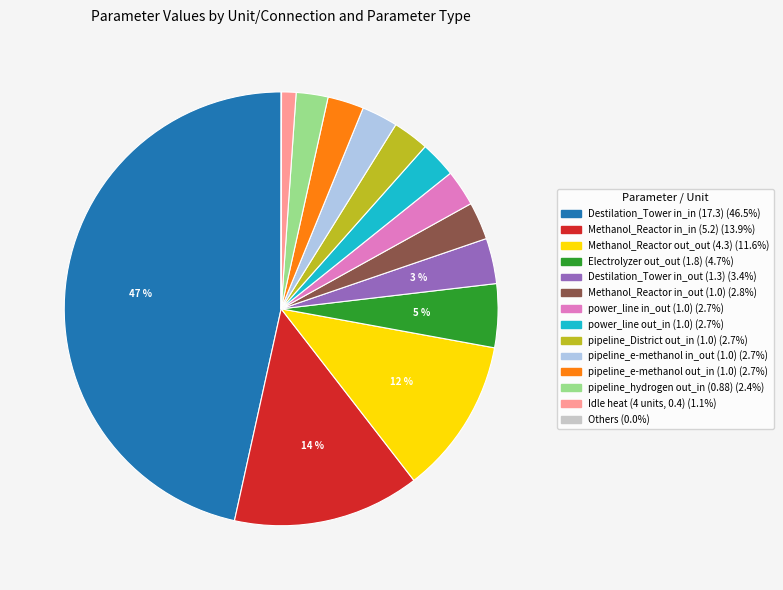

Is there a majority slice in this chart?

No